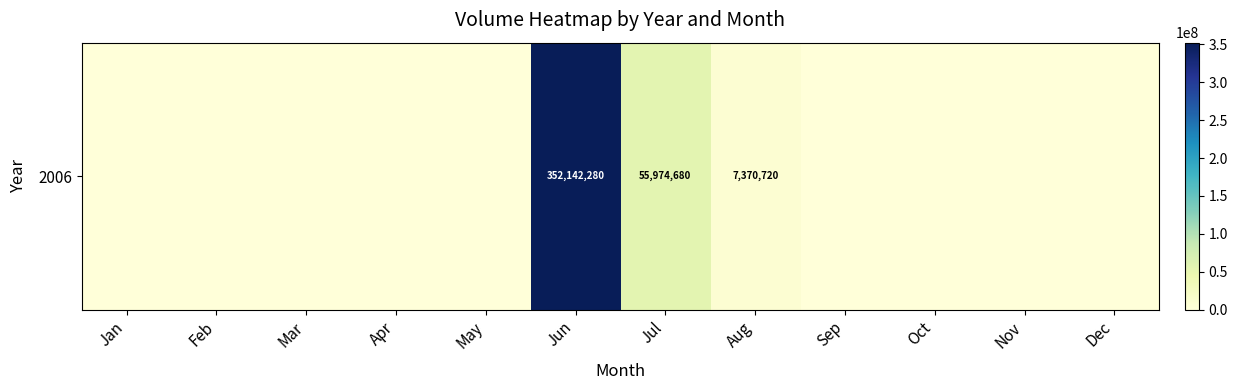

What is the sum of the values at Jan and Jul?

55974680